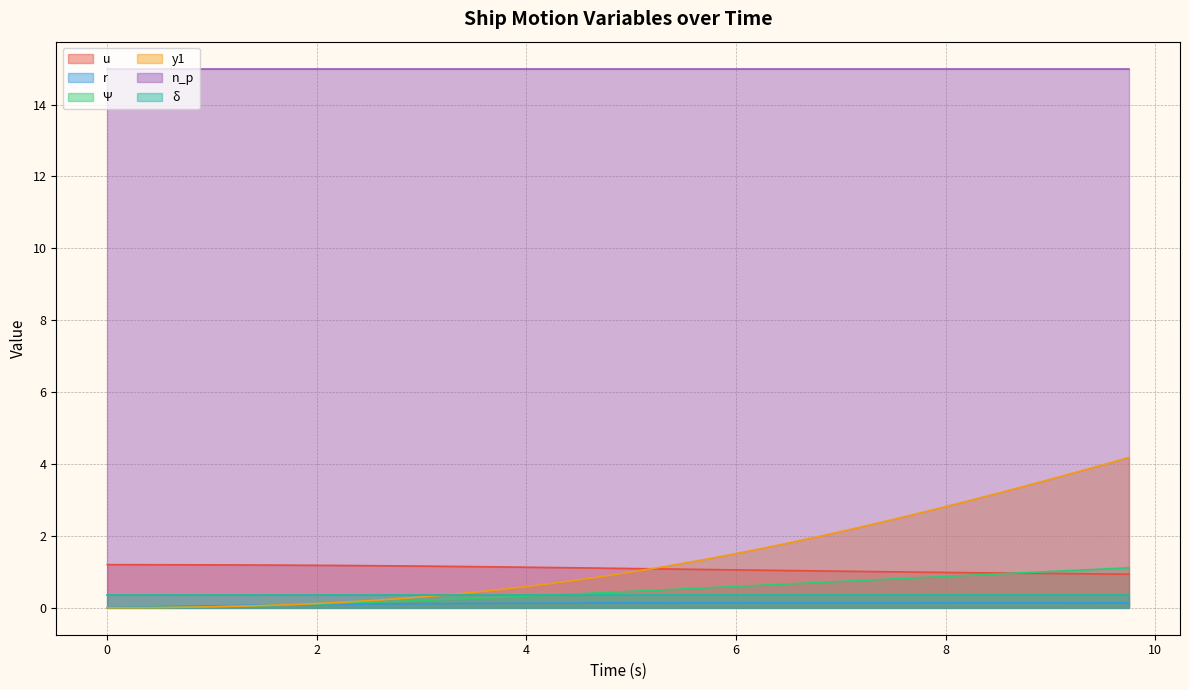

Does the chart display data point markers on the line(s)?

No